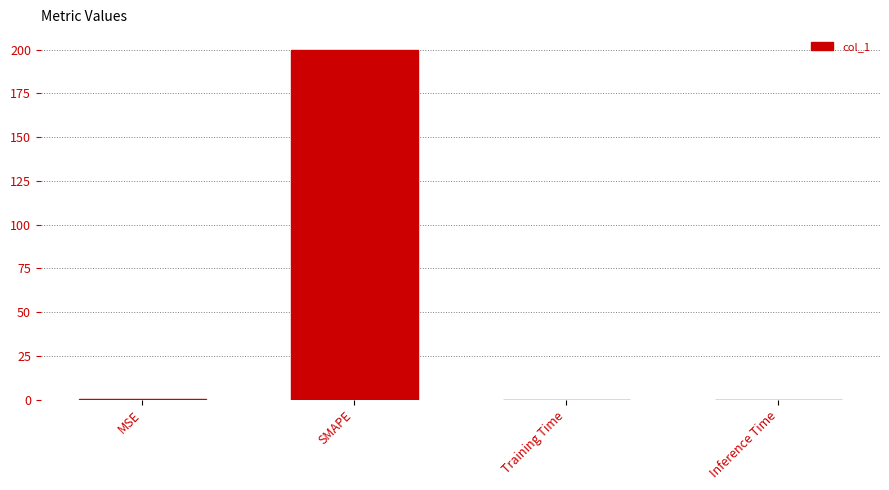

Is it true that the value at Training Time is 0.0?

True